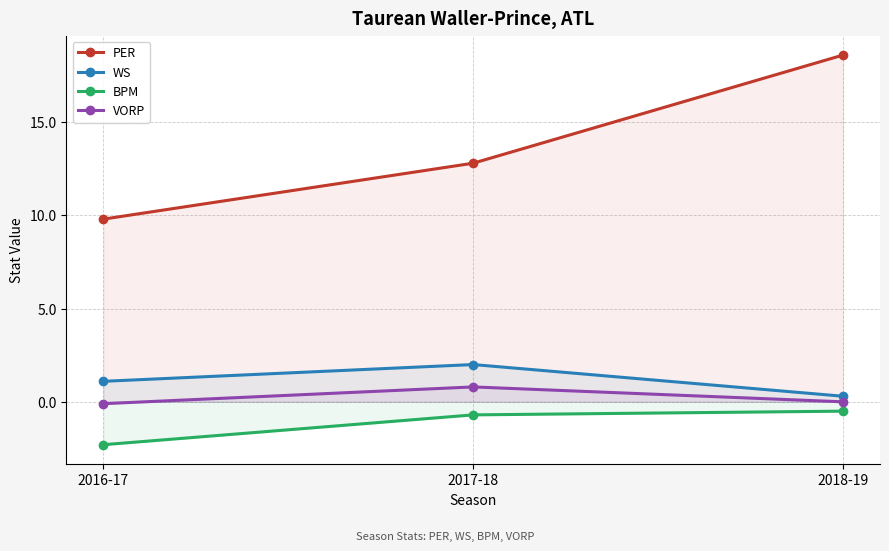

Reading right to left, list all the values displayed in this chart.

PER: 18.6	12.8	9.8
WS: 0.3	2.0	1.1
BPM: -0.5	-0.7	-2.3
VORP: 0.0	0.8	-0.1